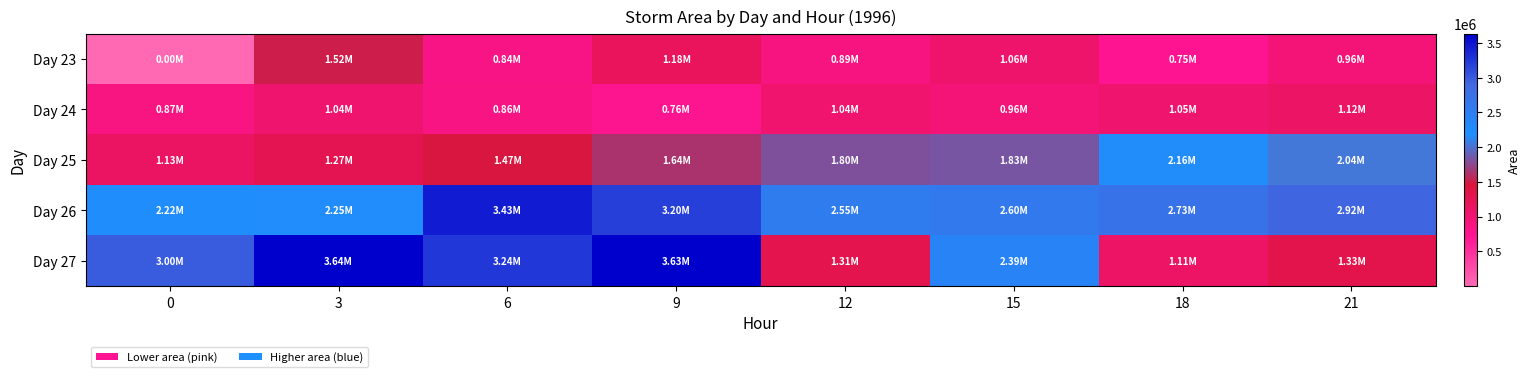

What is the difference between the highest and lowest values at 18?

1983125